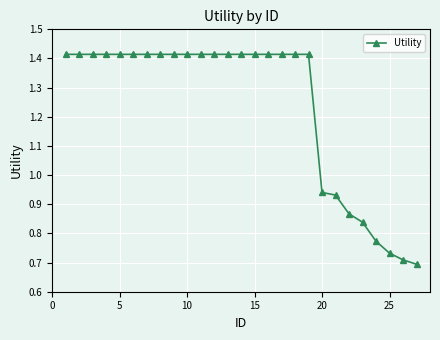

What is the sum of all values?

33.4